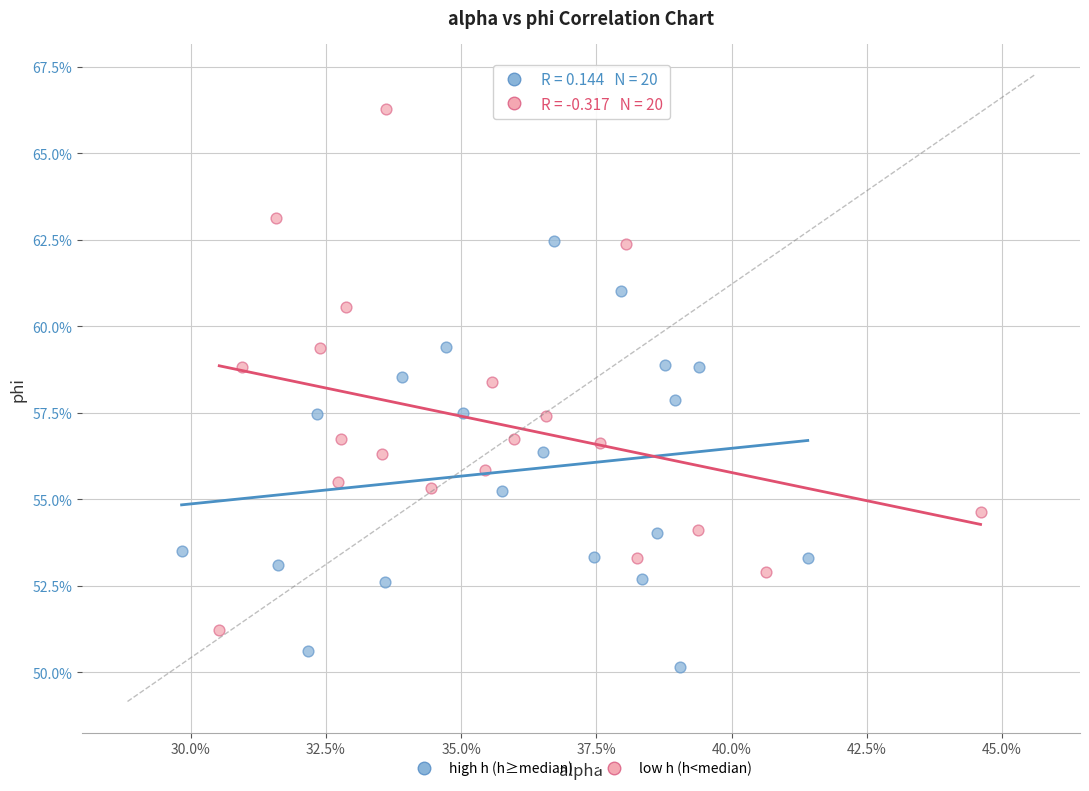

What are all the series names shown in the legend?

high h (h≥median), low h (h<median)